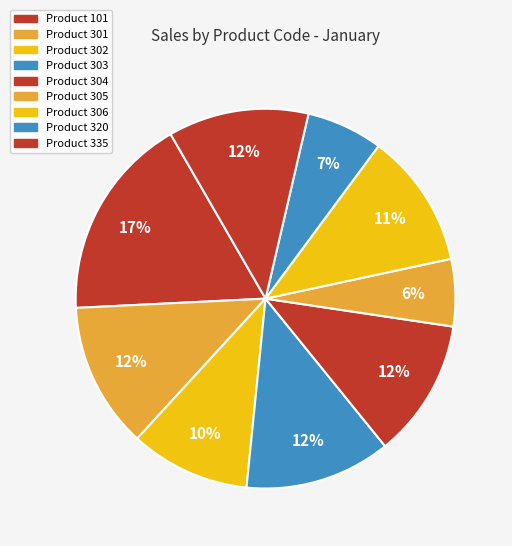

How many segments does this pie chart have?

9